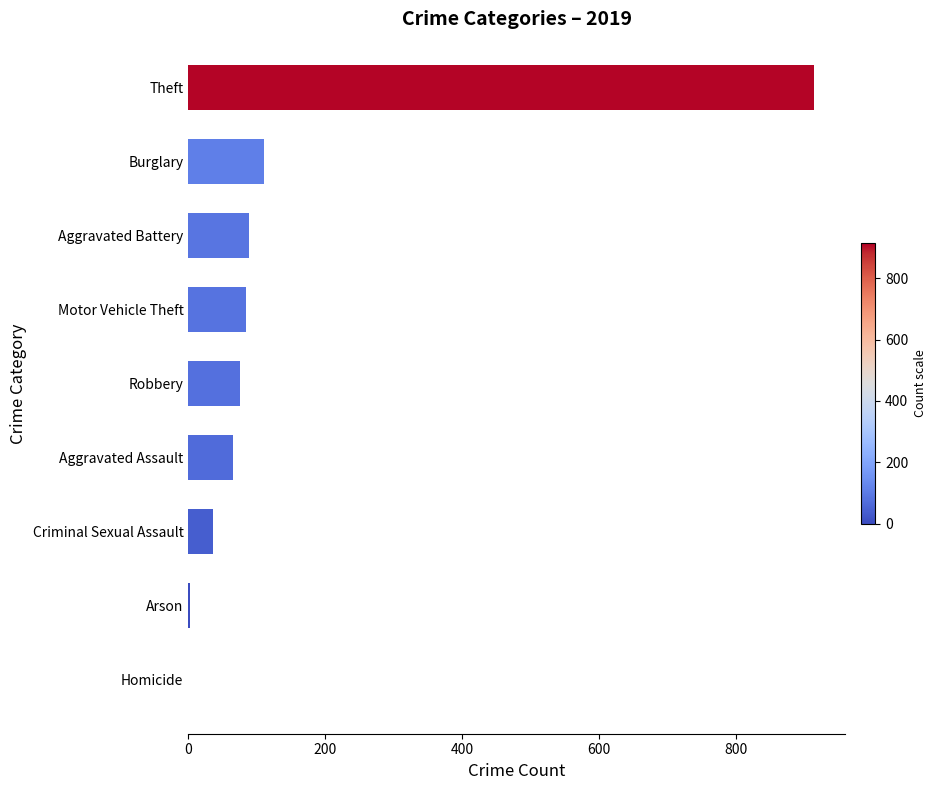

What is the sum of all values?

1374